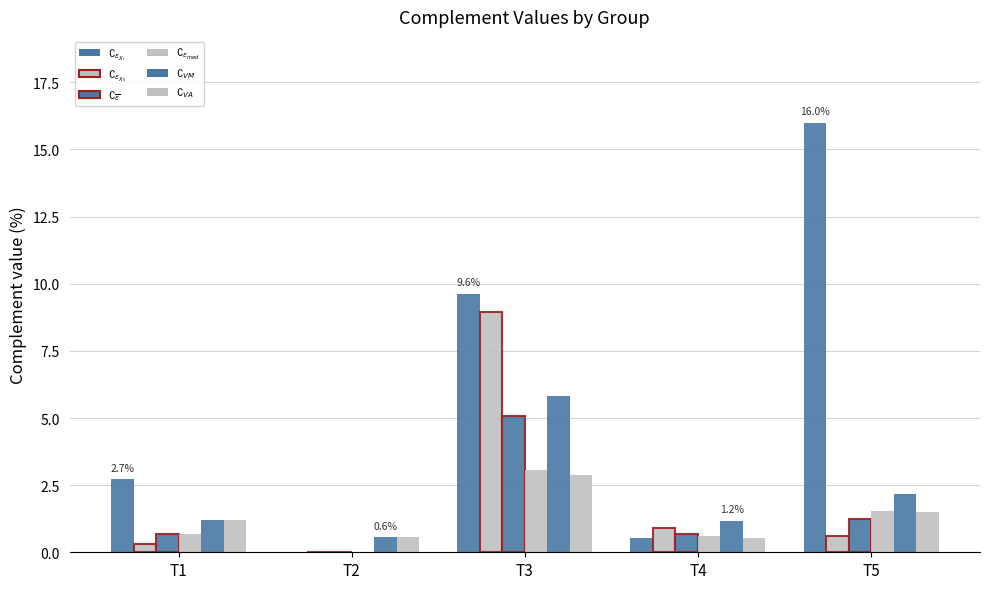

What is the average value of the $\complement_{VM}$ series?

2.2